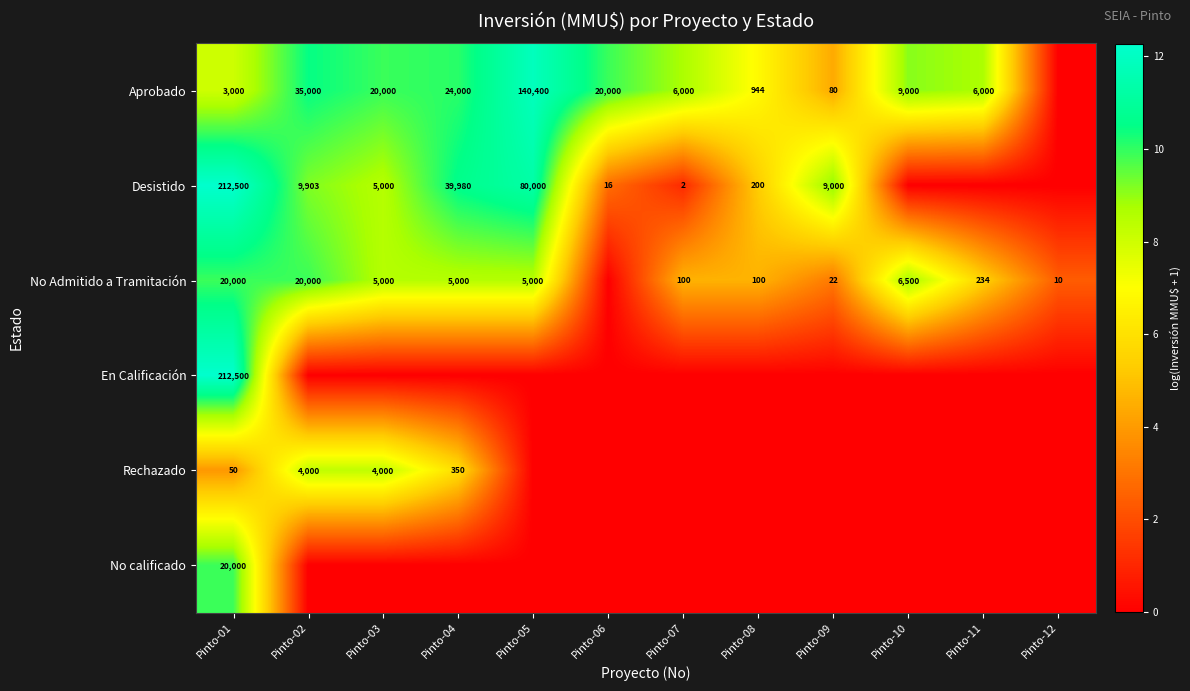

How many distinct data groups are displayed?

6